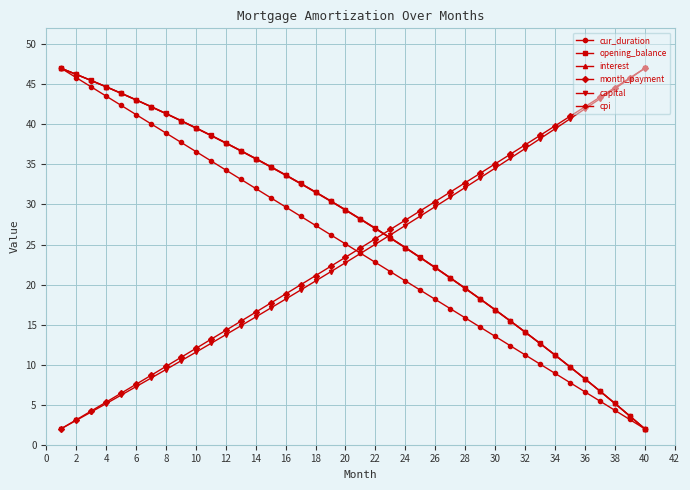

How many intersections are there between month_payment and opening_balance?

1